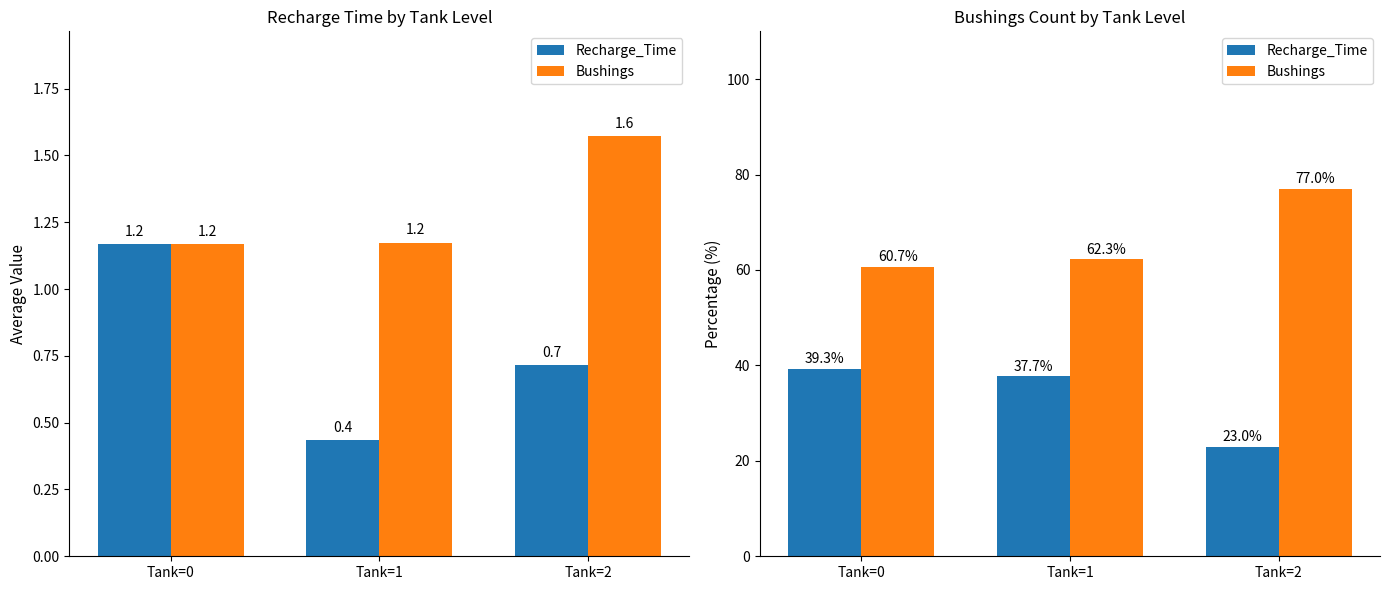

Reading left to right, extract all data points from this chart.

Recharge_Time: 39.3	37.7	23.0
Bushings: 60.7	62.3	77.0